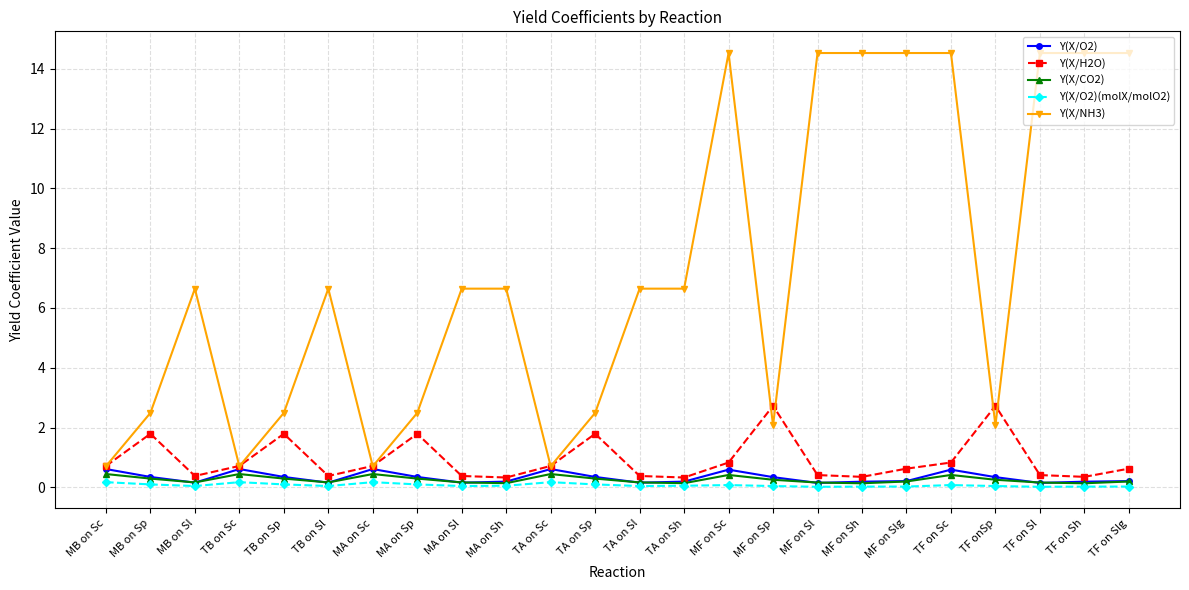

What is the spread (max minus min) of values at TA on Sp?

2.4